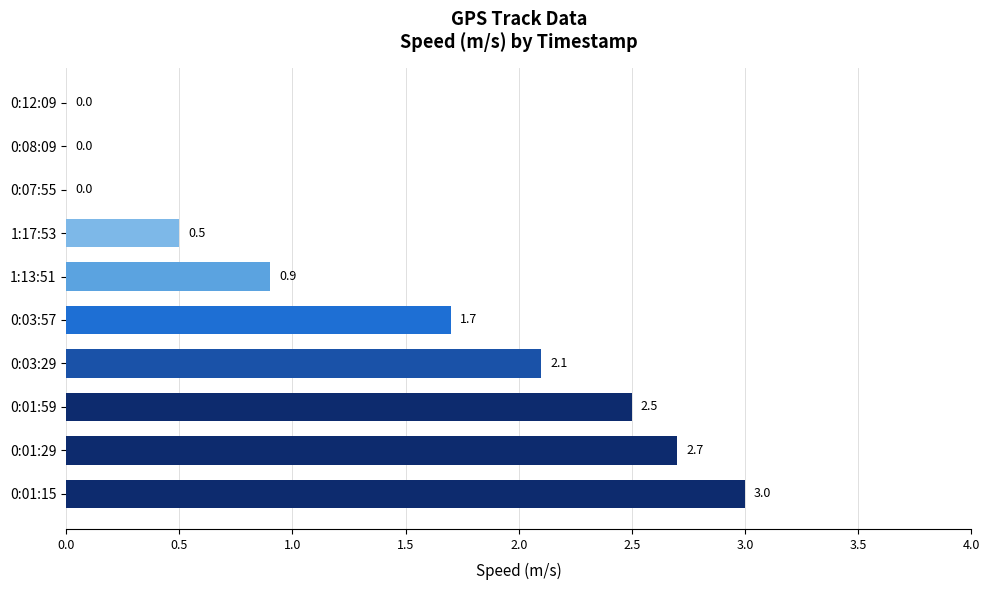

At which label is the value closest to 1?

1:13:51